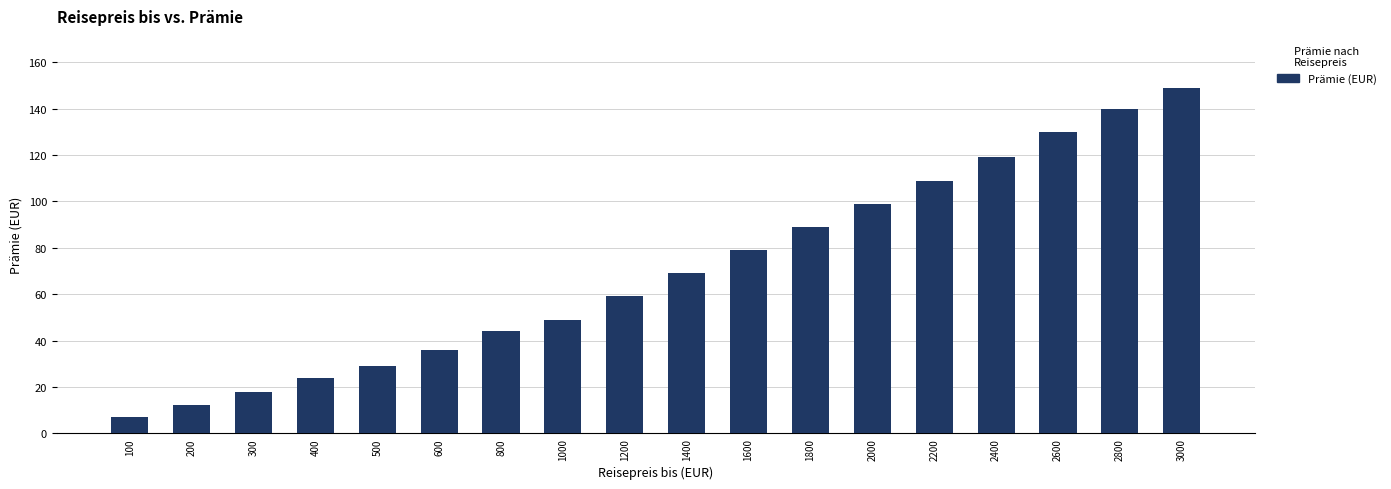

Which label corresponds to the largest value in the chart?

3000